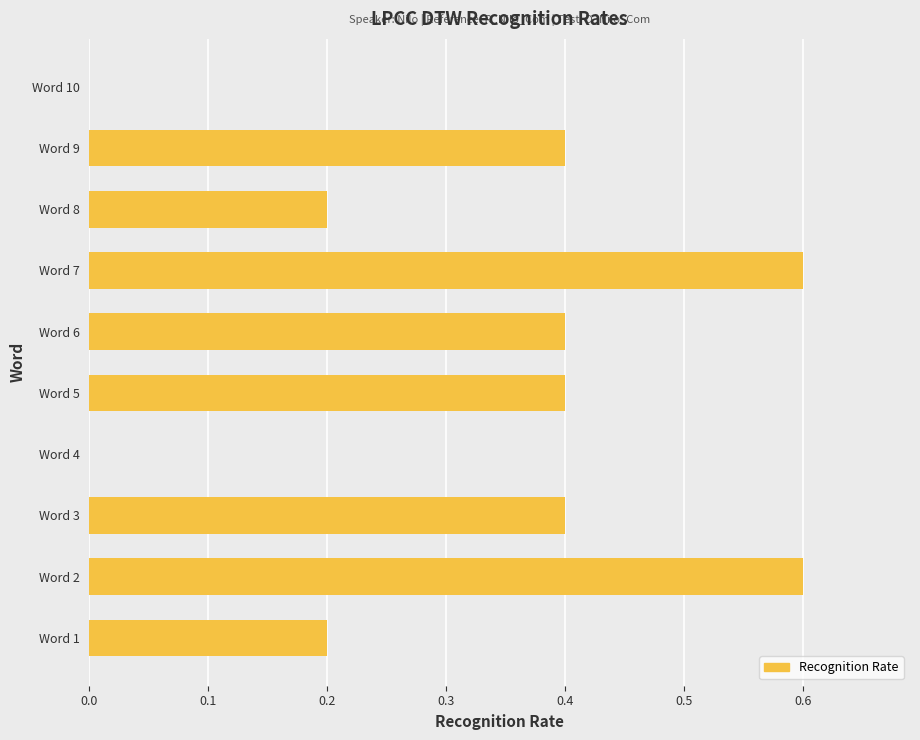

What is the maximum value shown in the chart?

0.6